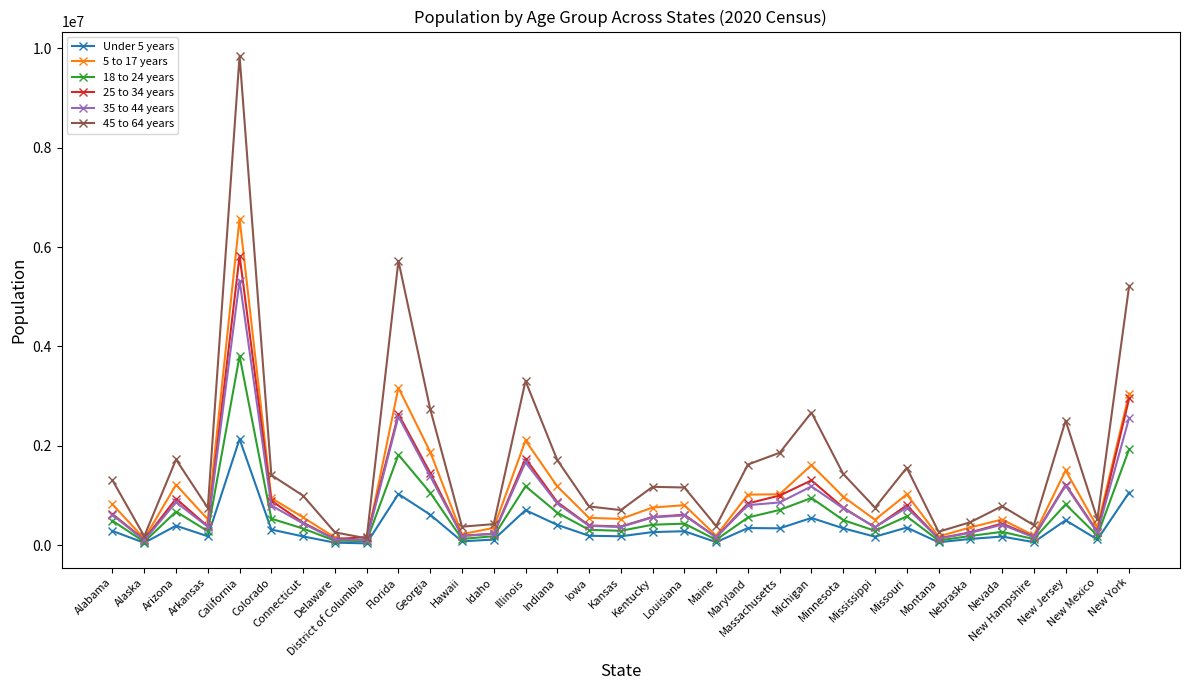

True or false: 5 to 17 years has more than 0 interior local peaks.

True